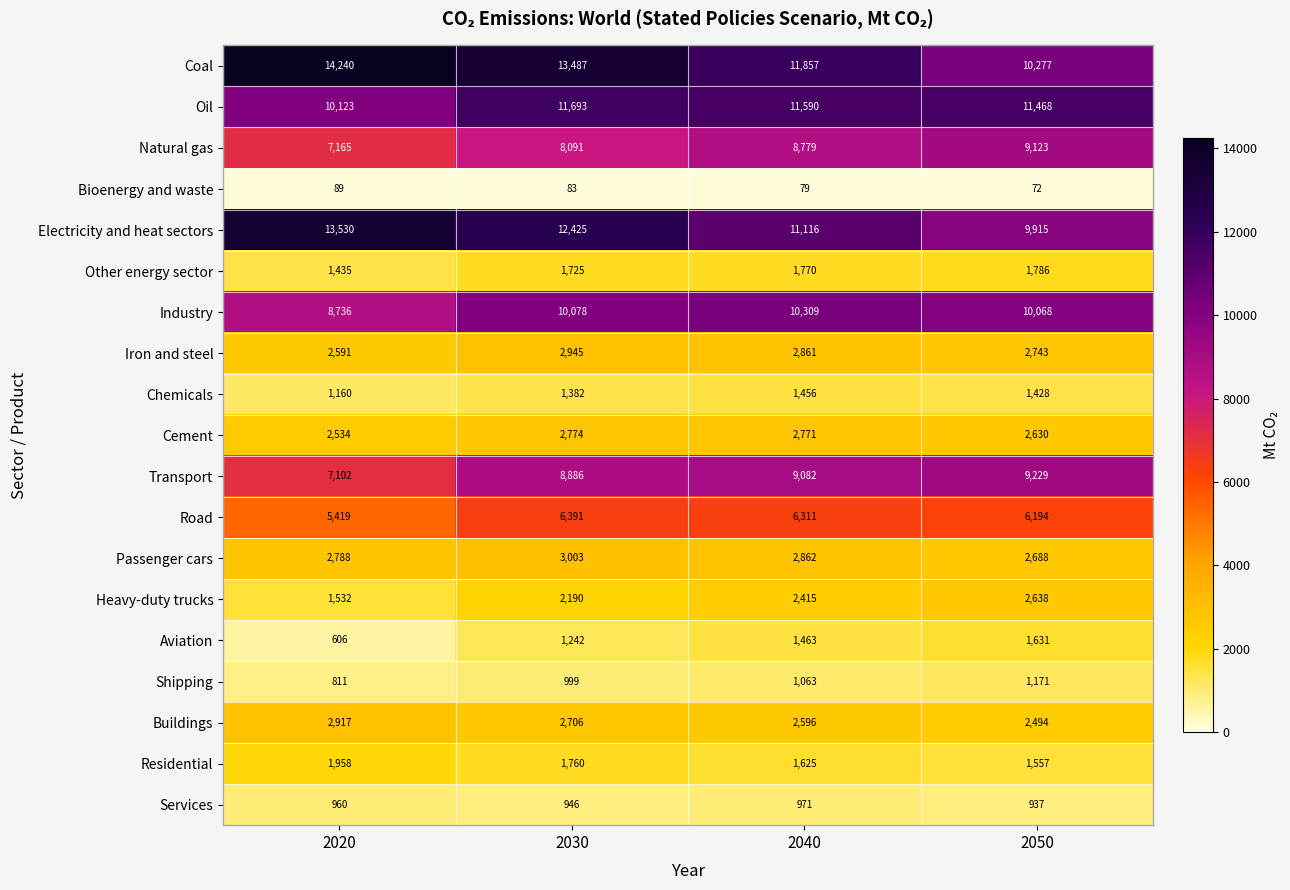

How many categories are shown in the chart?

4